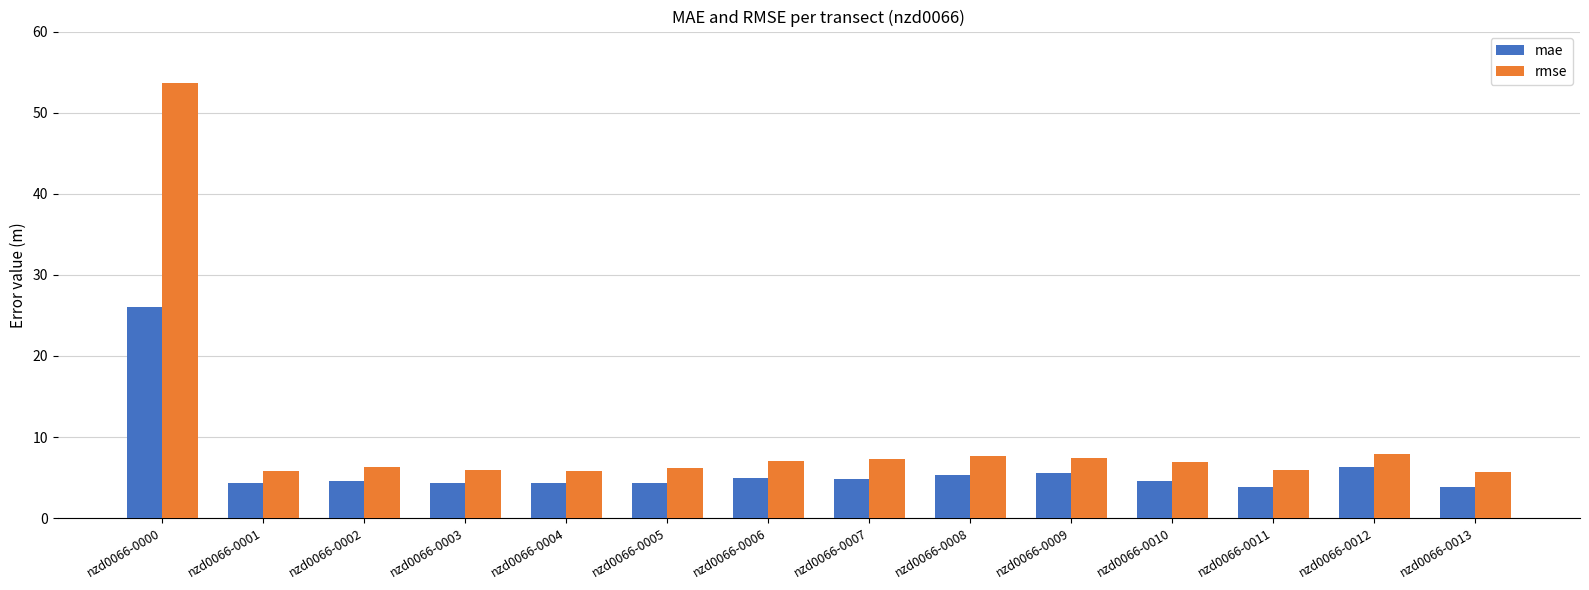

How many series are shown in this chart?

2